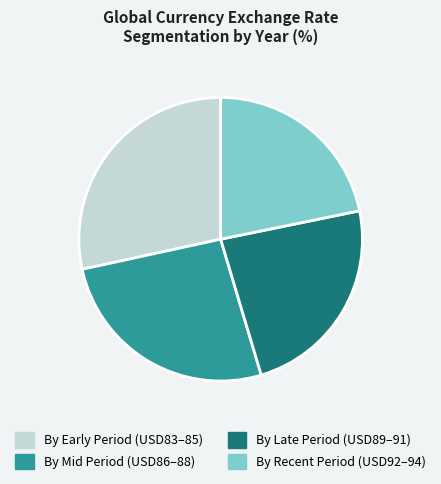

Which slice is the smallest?

By Recent Period (USD92–94)